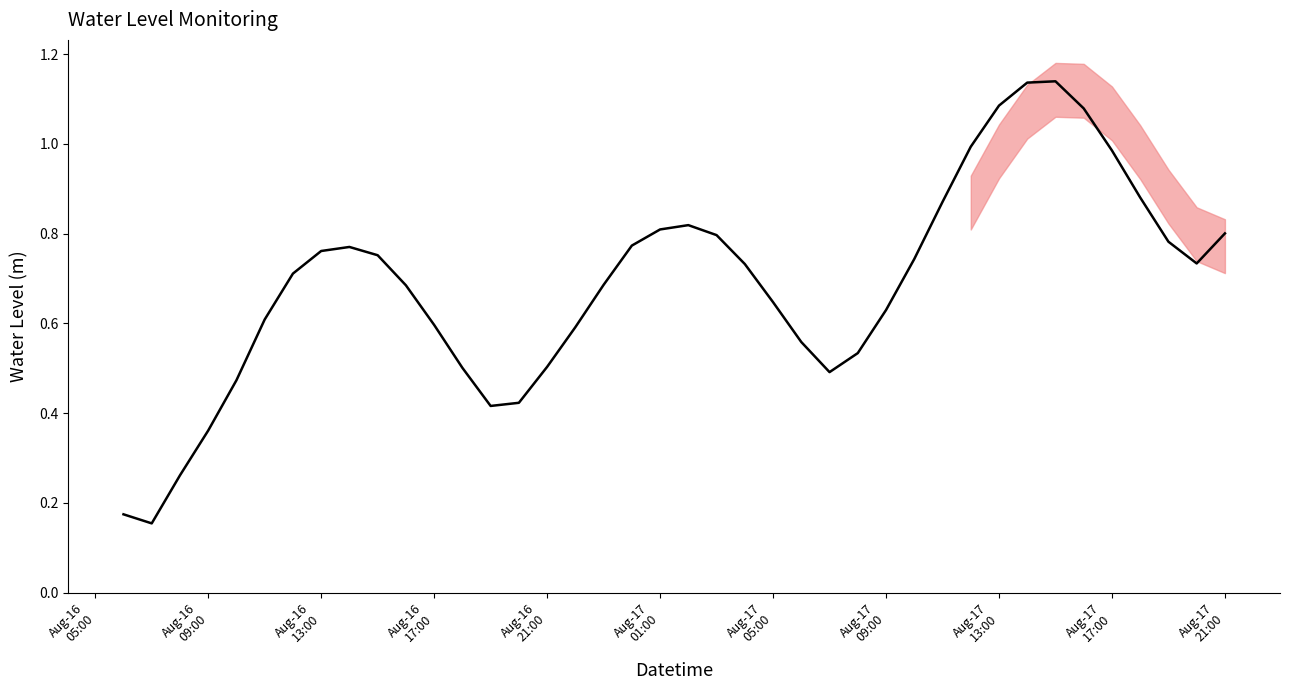

What is the average value?

0.7